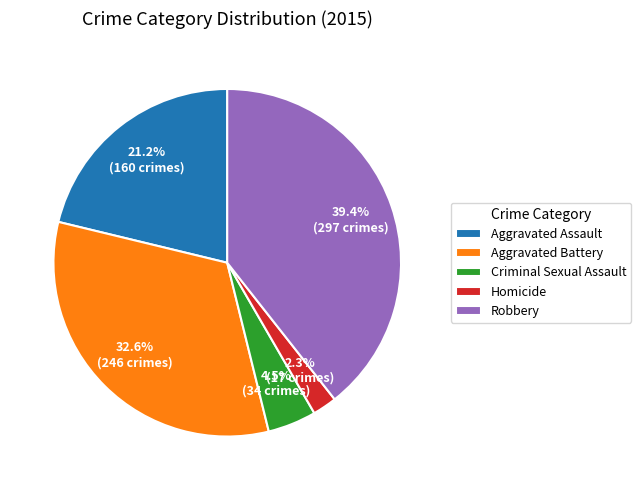

What is the smallest slice in the pie chart?

Homicide